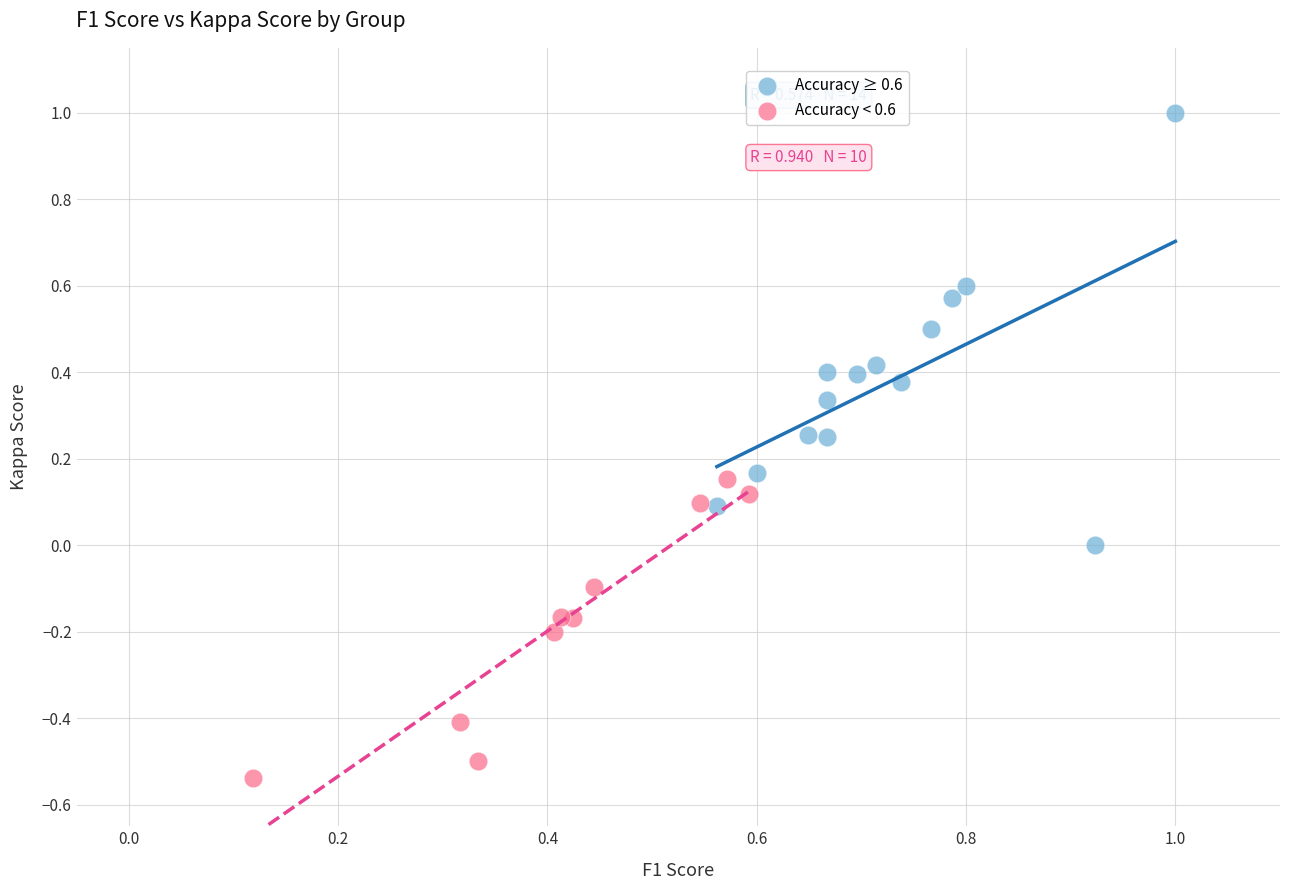

What are all the series names shown in the legend?

Accuracy ≥ 0.6, Accuracy < 0.6